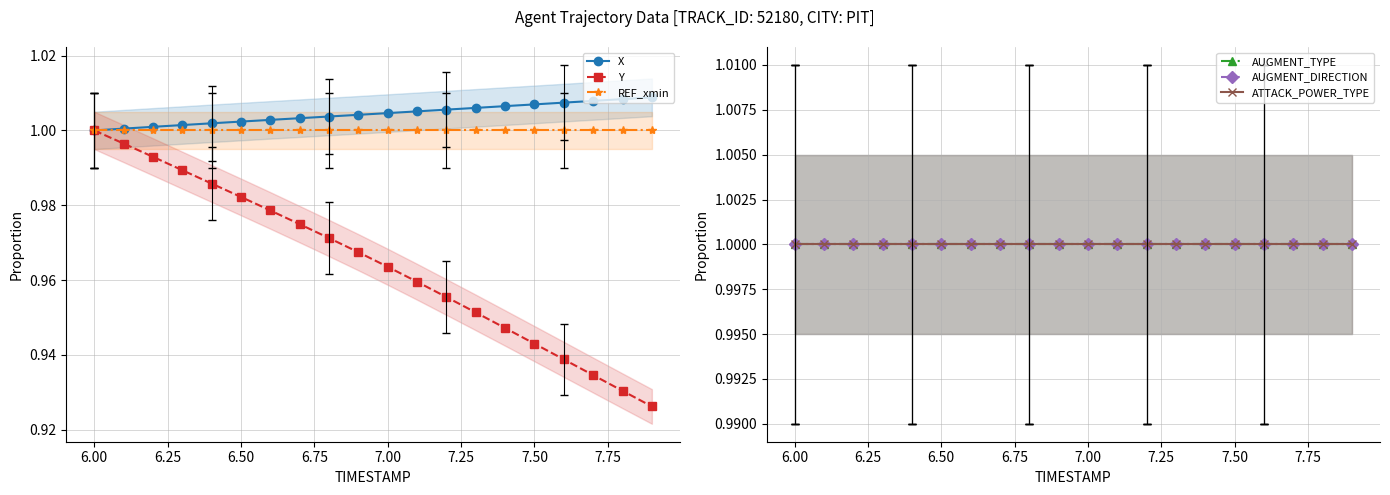

True or false: Y has more than 0 interior local peaks.

False